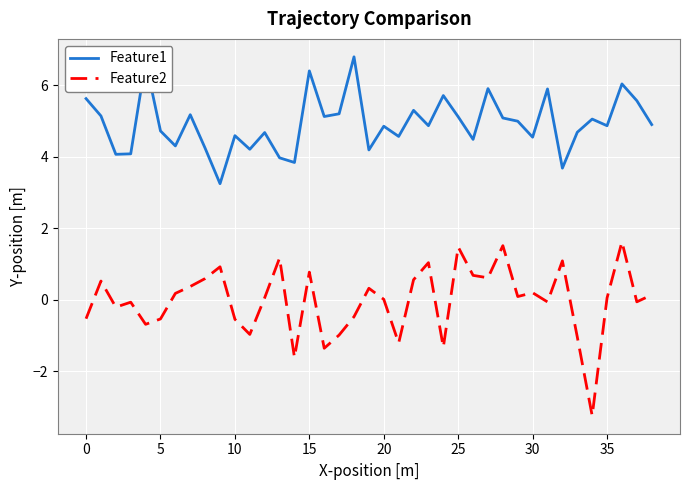

True or false: Feature2 and Feature1 cross at least once.

False